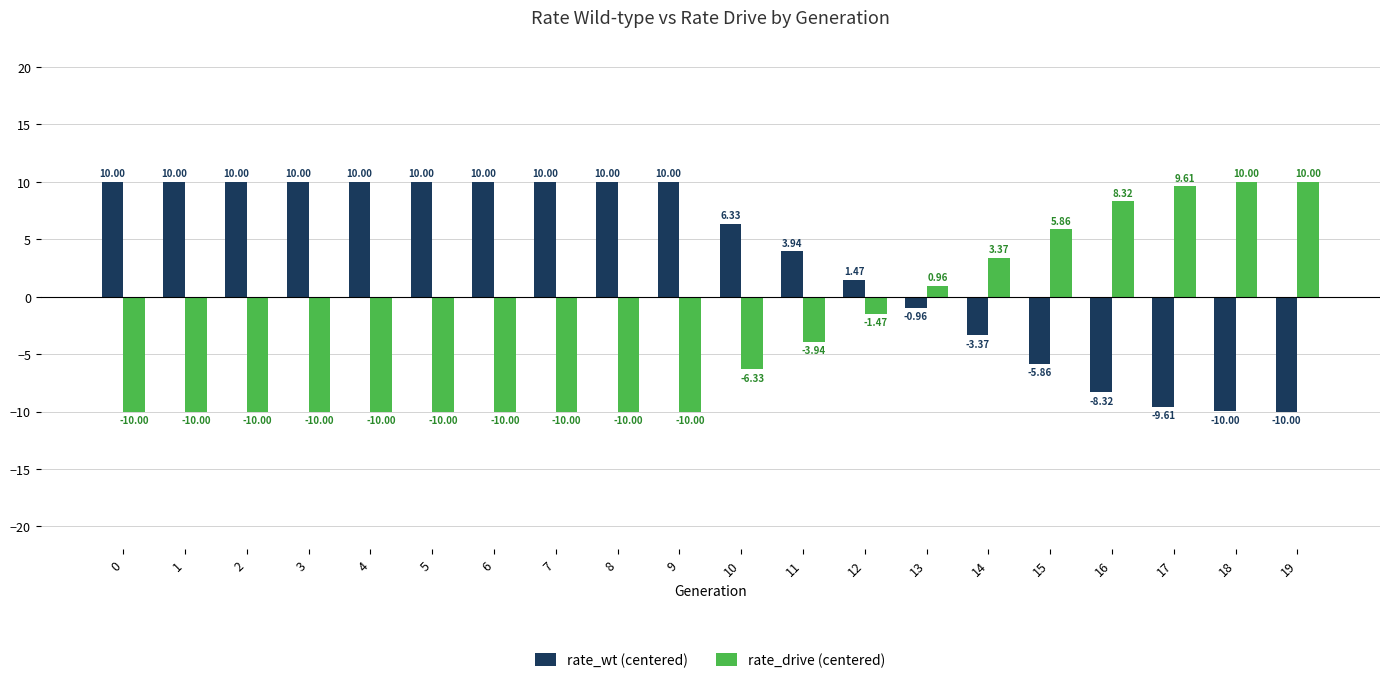

At which category is the sum across all series the highest?

18